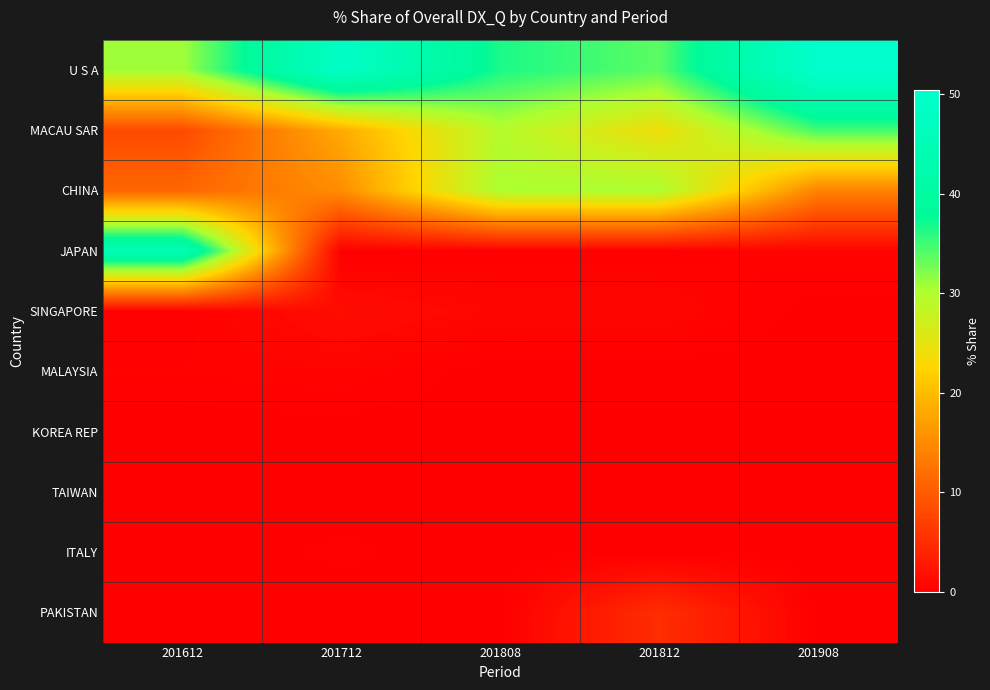

Reading left to right, extract all data points from this chart.

U S A: 201612=30.7	201712=48.5	201808=36.6	201812=33.8	201908=50.4
MACAU SAR: 201612=8.3	201712=18.3	201808=29.5	201812=24.1	201908=34.8
CHINA: 201612=11.2	201712=15.3	201808=30.3	201812=30.3	201908=14.2
JAPAN: 201612=44.6	201712=0.1	201808=0.3	201812=0.3	201908=0.6
SINGAPORE: 201612=0.3	201712=1.5	201808=0.8	201812=0.9	201908=0.0
MALAYSIA: 201612=0.4	201712=0.6	201808=0.0	201812=0.0	201908=0.0
KOREA REP: 201612=0.0	201712=0.0	201808=0.0	201812=0.1	201908=0.0
TAIWAN: 201612=0.0	201712=0.0	201808=0.0	201812=0.1	201908=0.0
ITALY: 201612=0.0	201712=0.3	201808=0.0	201812=0.0	201908=0.0
PAKISTAN: 201612=0.0	201712=0.0	201808=0.0	201812=5.0	201908=0.0